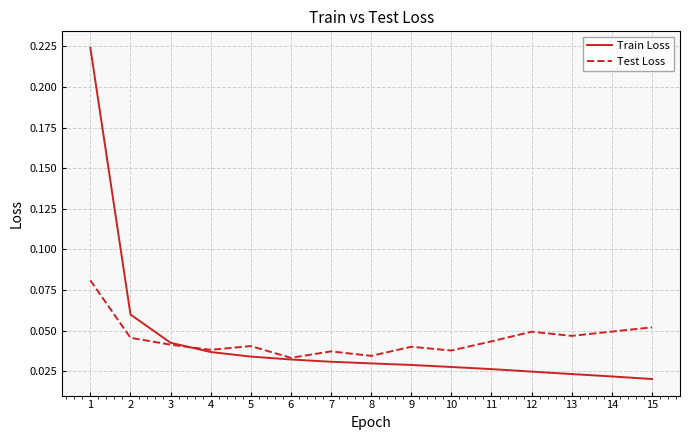

Which series changed the most between 2 and 11?

Train Loss